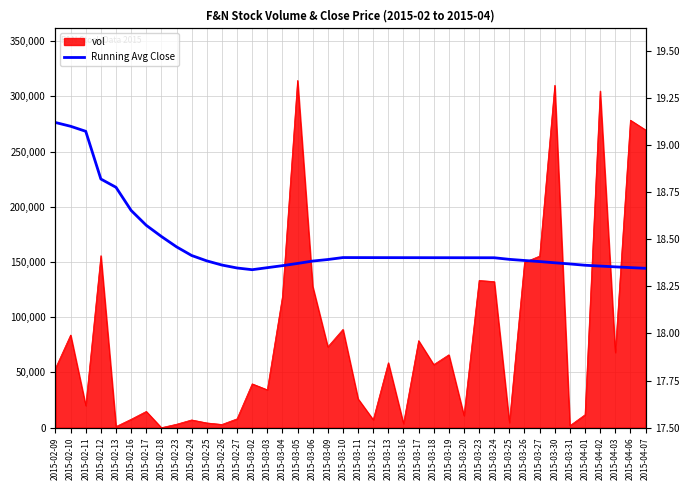

What is the label of the 1st point from the left?

2015-02-09